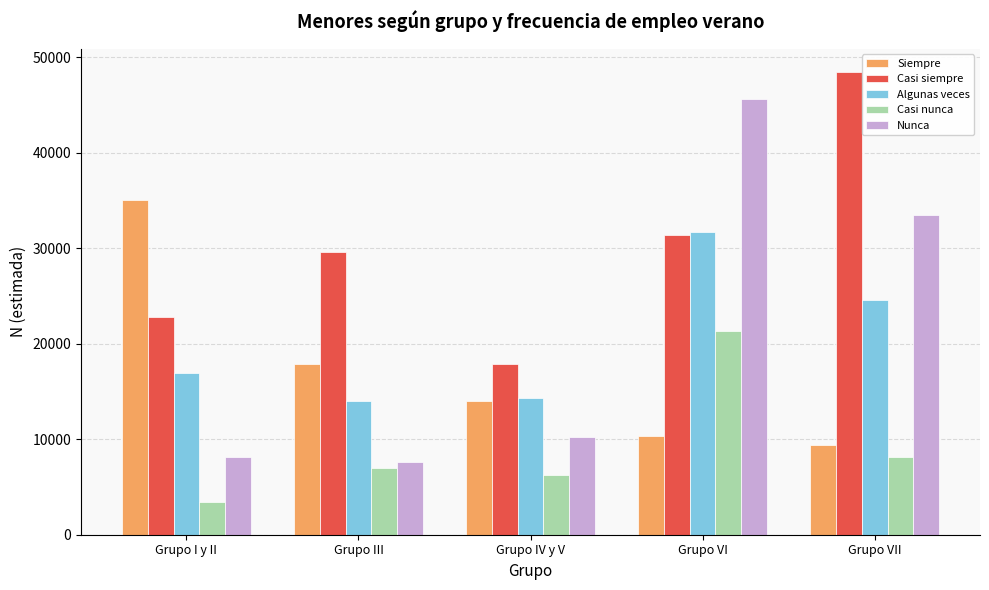

What is the difference between the second highest and minimum values in the Casi siempre series?

13520